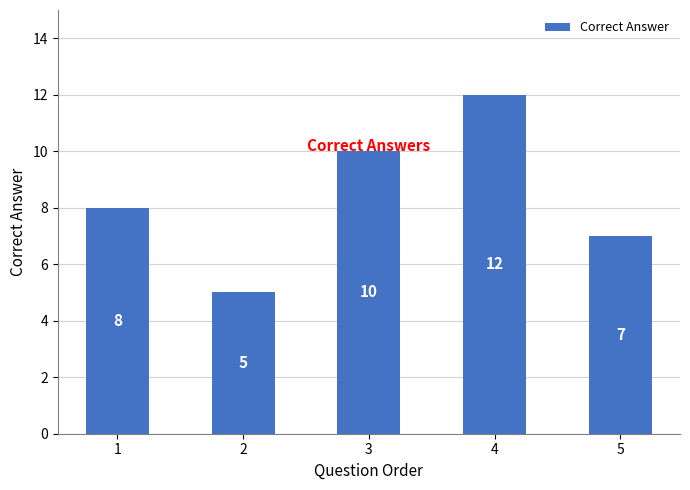

What is the approximate value at 3?

10